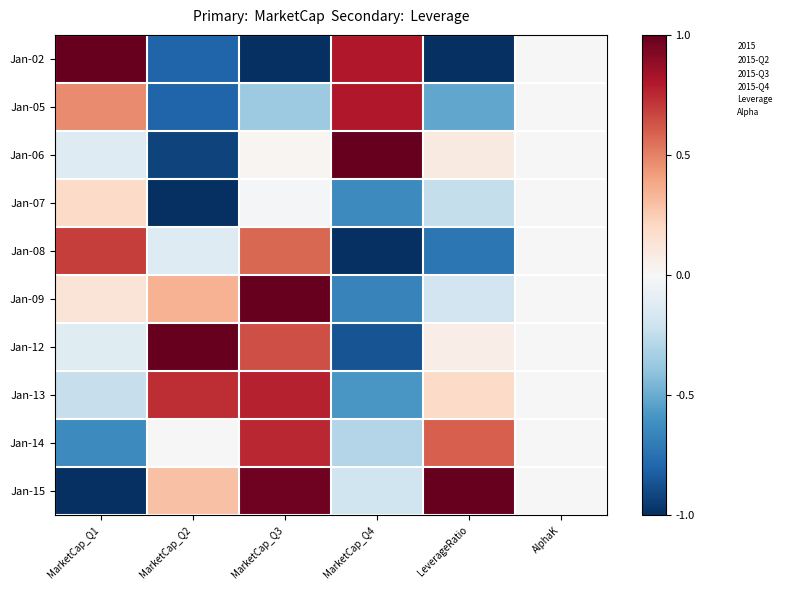

List the series in order of their peak value, lowest first.

Jan-07, Jan-08, Jan-14, Jan-13, Jan-05, Jan-02, Jan-06, Jan-09, Jan-12, Jan-15